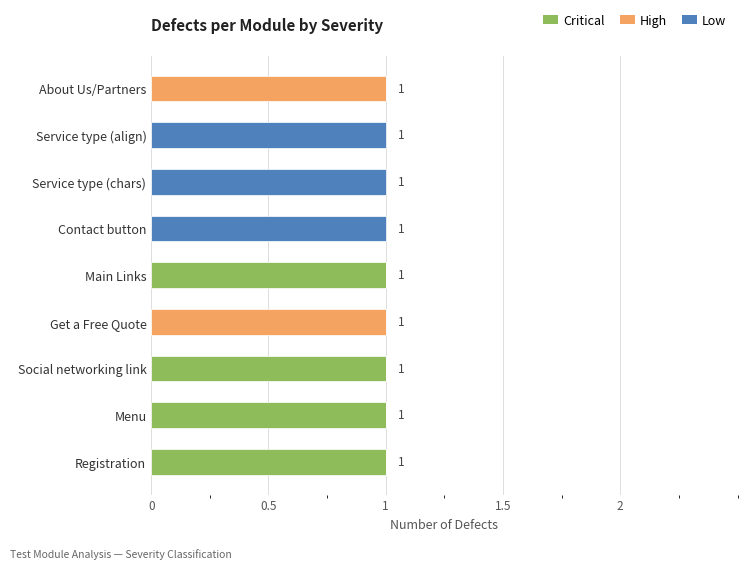

What are all the series names shown in the legend?

Critical, High, Low